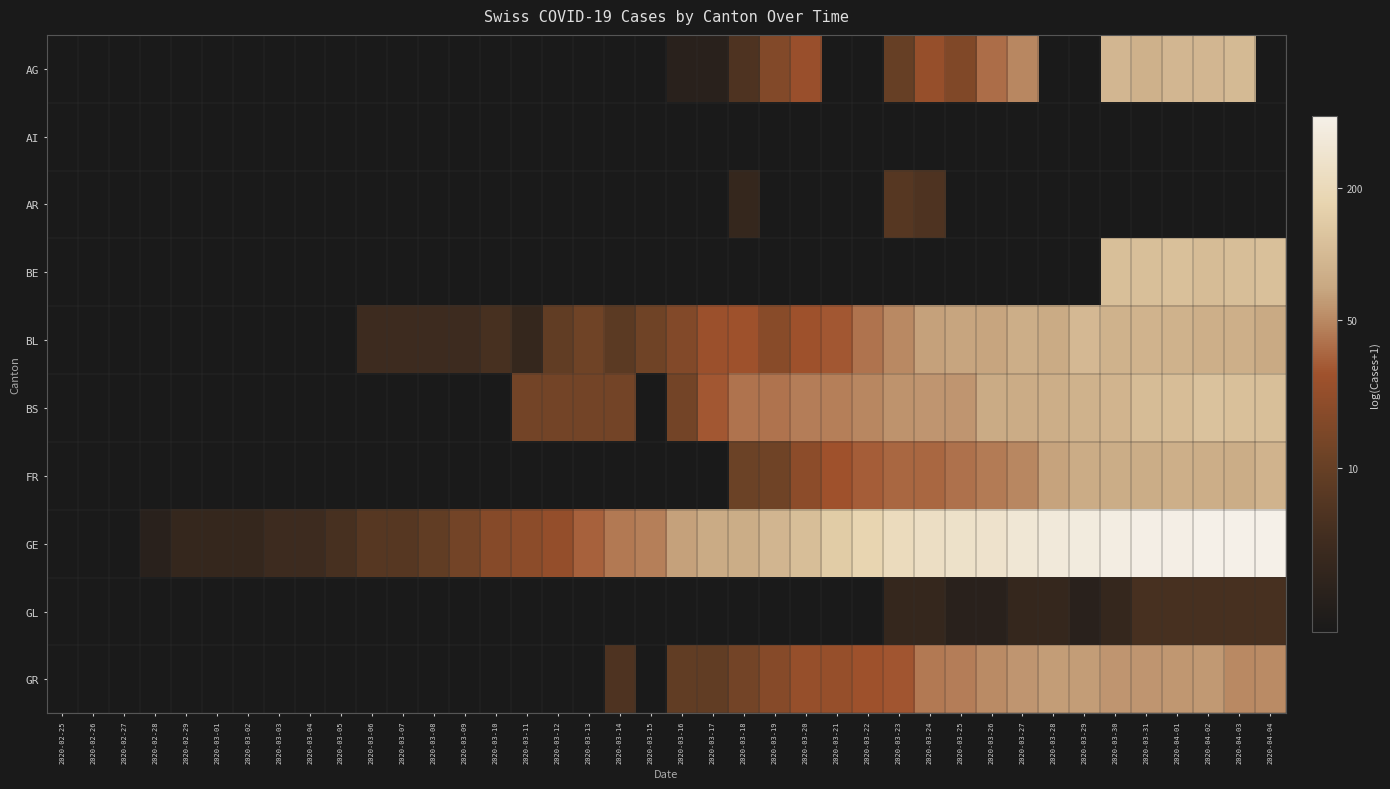

How many positive values does the FR series have?

18